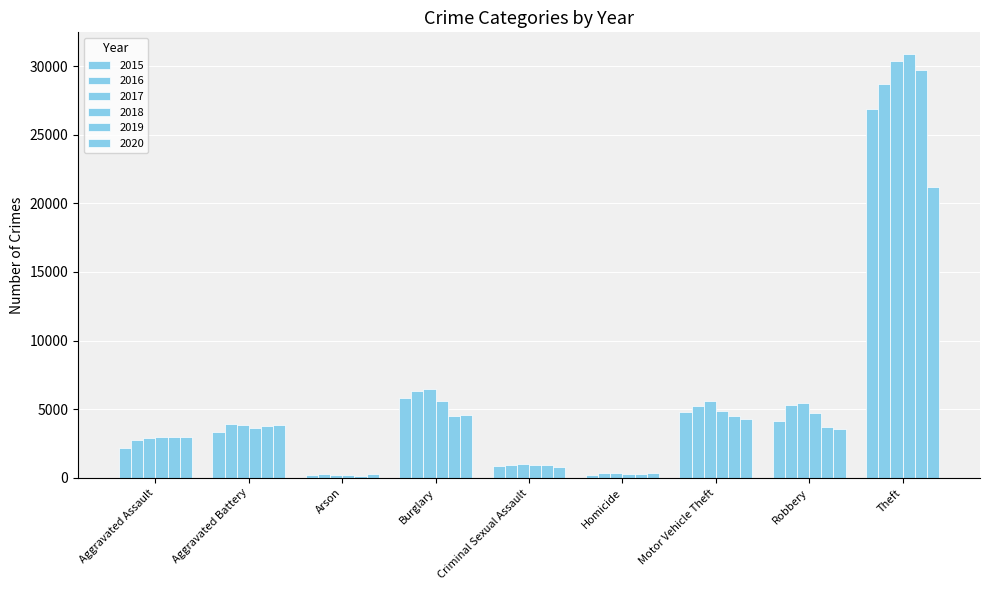

How many distinct data groups are displayed?

6